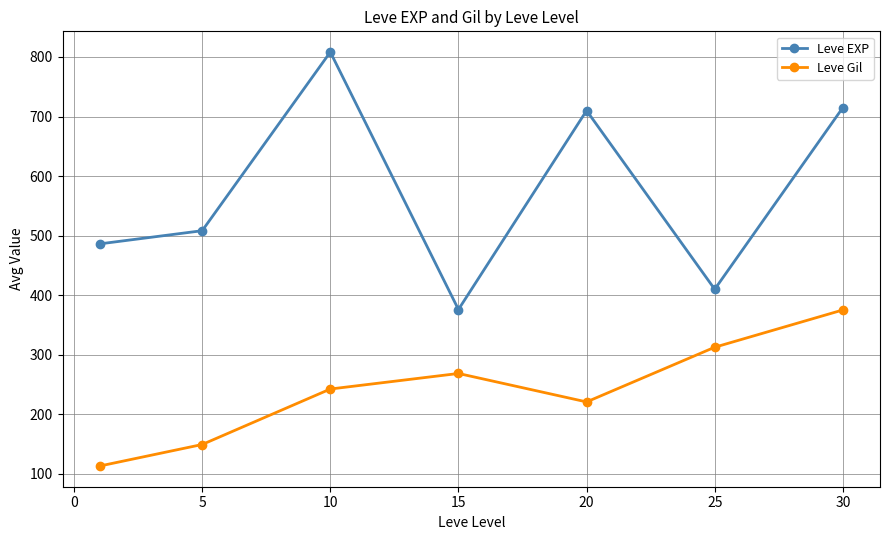

What is the value of the Leve Gil point at the 3rd from the left?

242.5